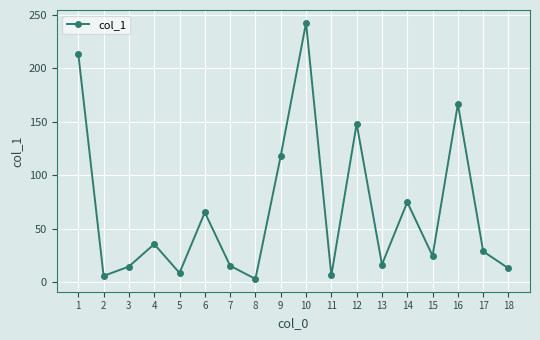

What is the value of the 16th point from the left?

166.6